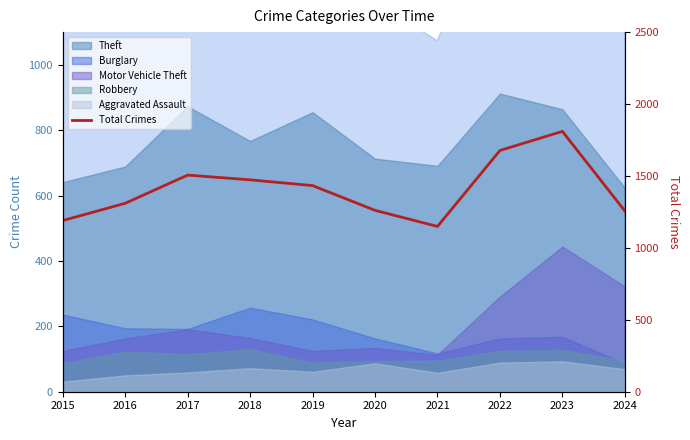

The value at 2024 is 397. True or false?

False